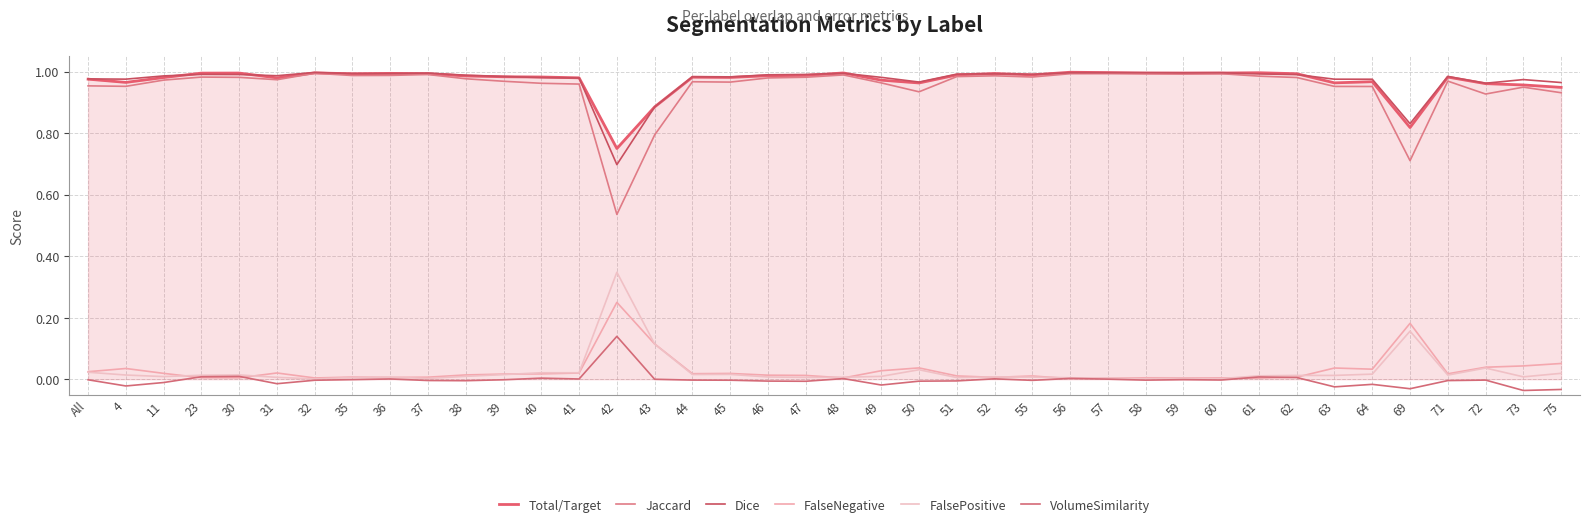

How many lines are shown in the chart?

6